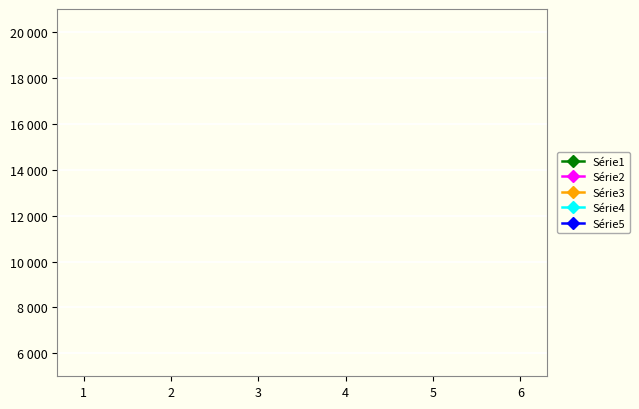

How many interior local peaks does the Série5 series have?

1